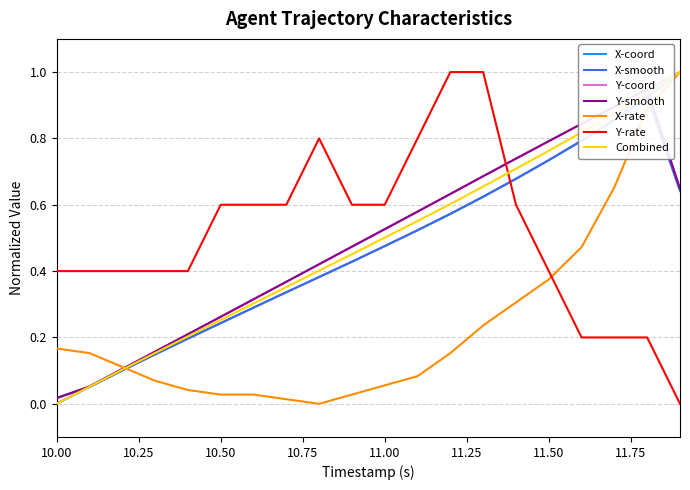

How many times do Combined and Y-rate cross each other?

1